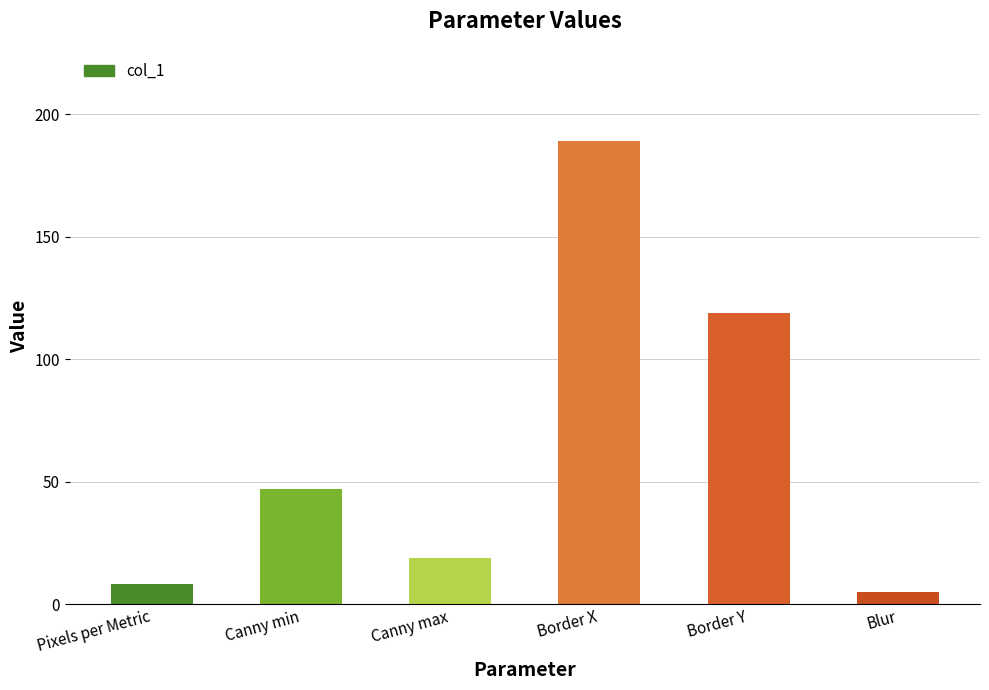

How many data points are less than 47?

3